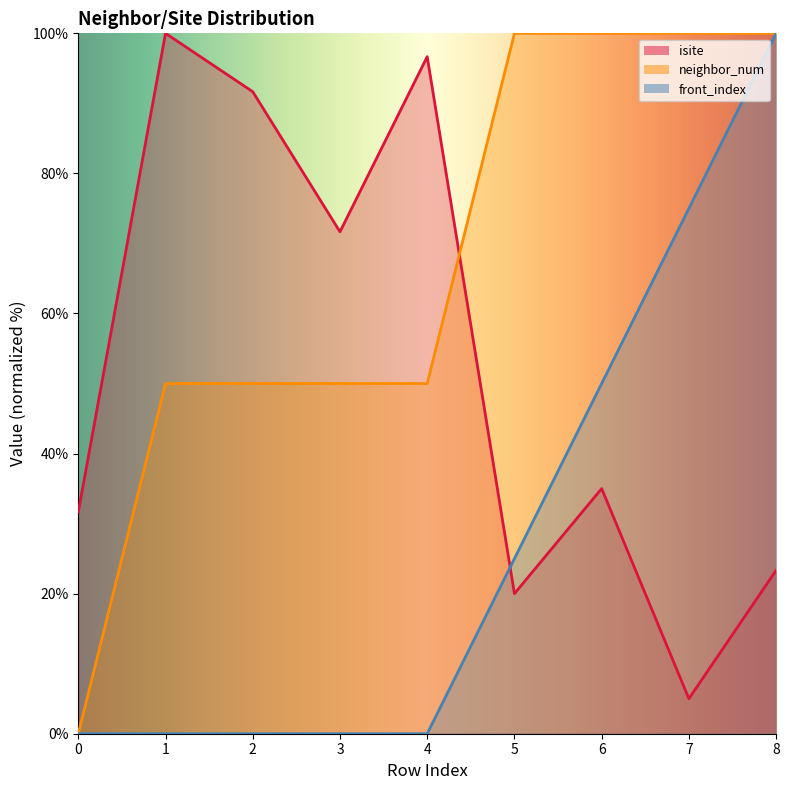

How many lines are shown in the chart?

3